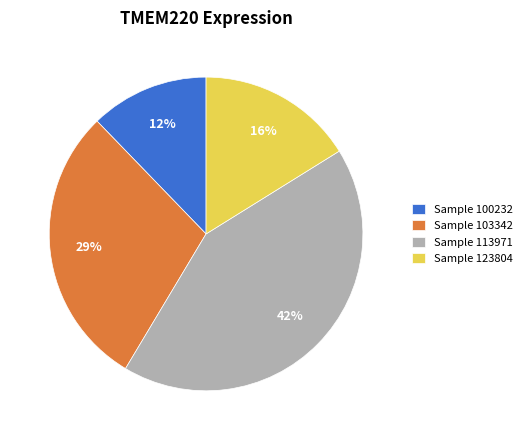

To the nearest percent, what portion does Sample 103342 represent?

29%